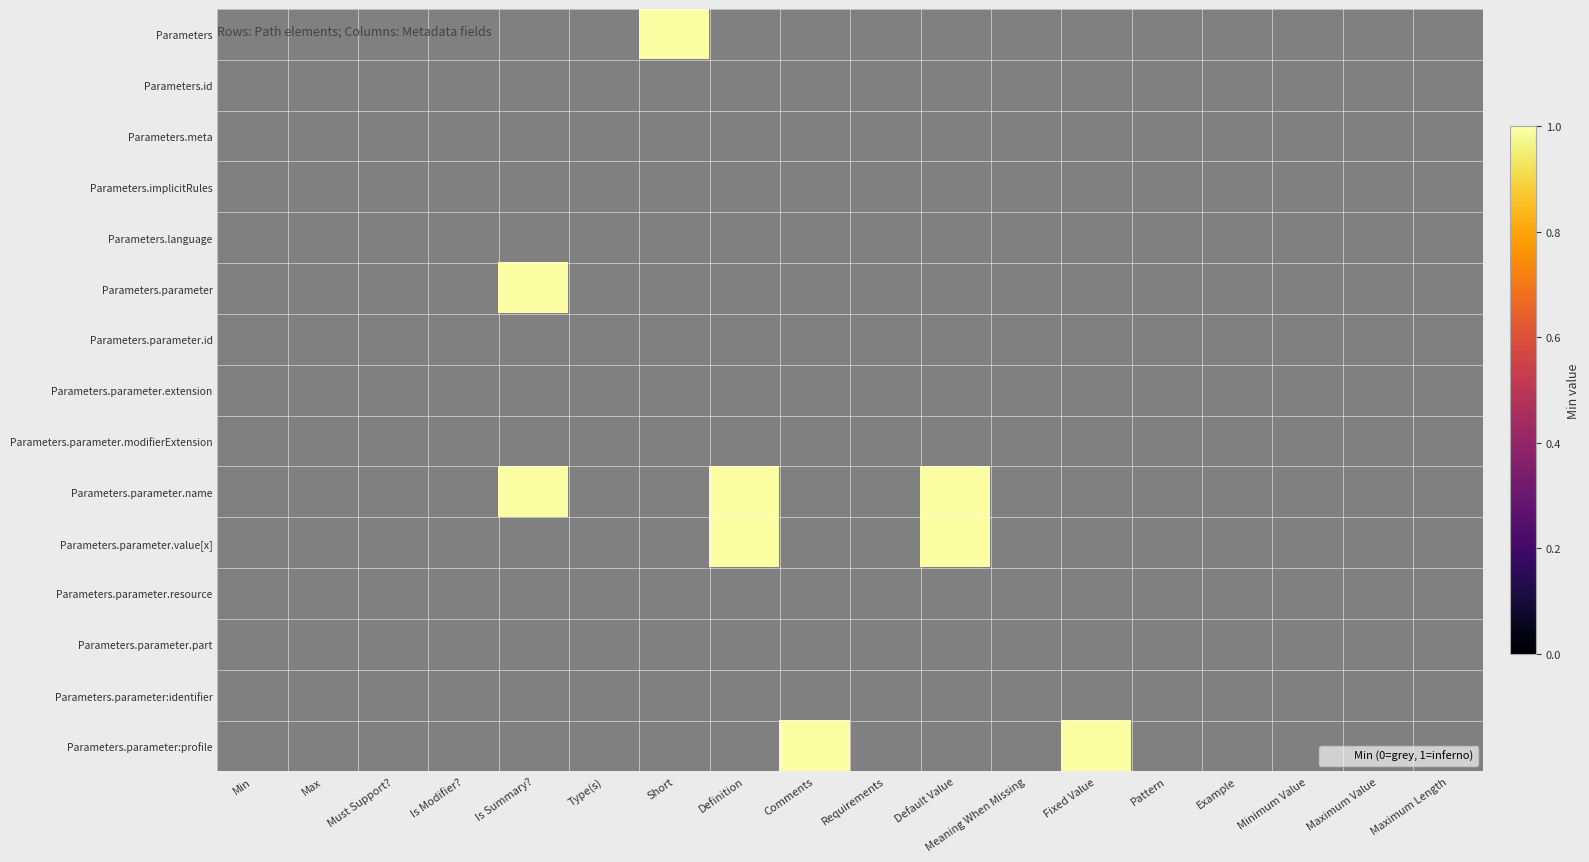

Is it true that Parameters.parameter.name equals 0 at Is Modifier??

True